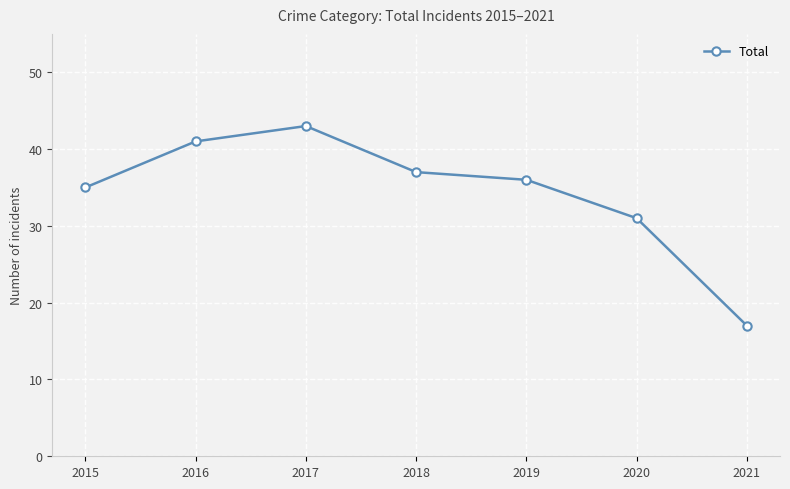

Is it true that the value at 2015 is 35?

True